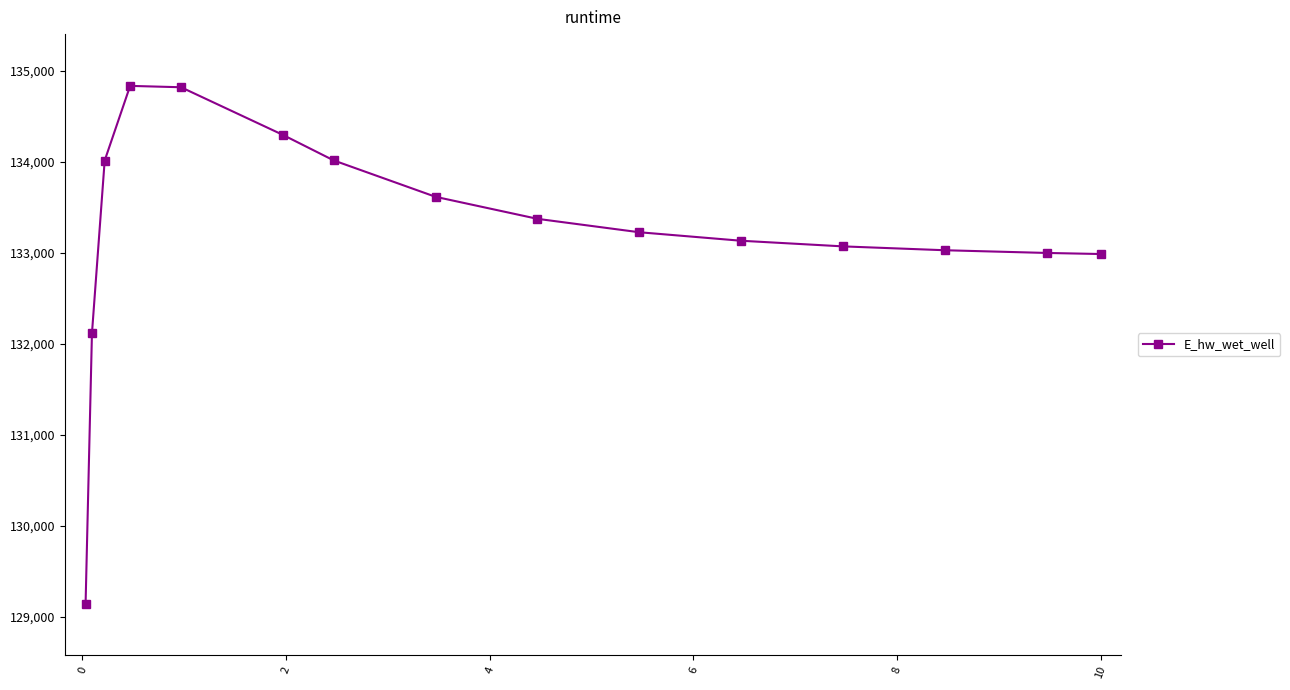

What is the value of the 9th point from the left?

133371.6